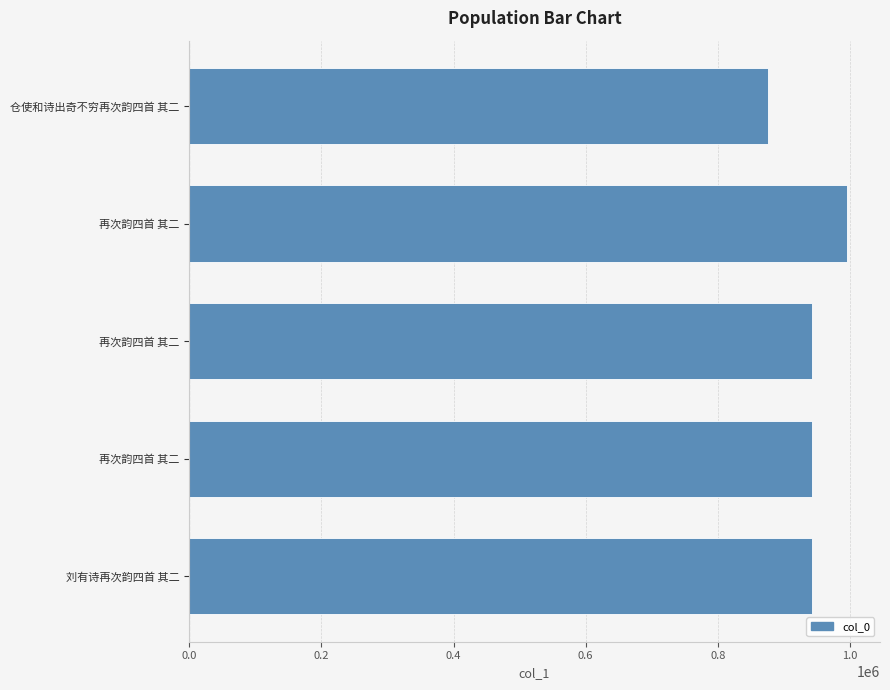

How many categories are shown in the chart?

5